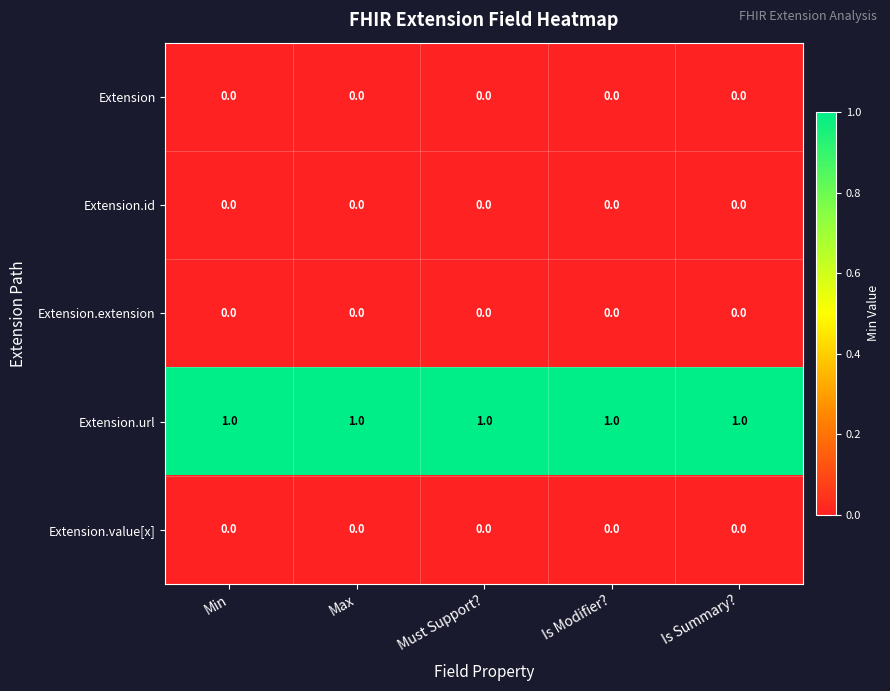

What is the difference between the highest and lowest values at Is Summary??

1